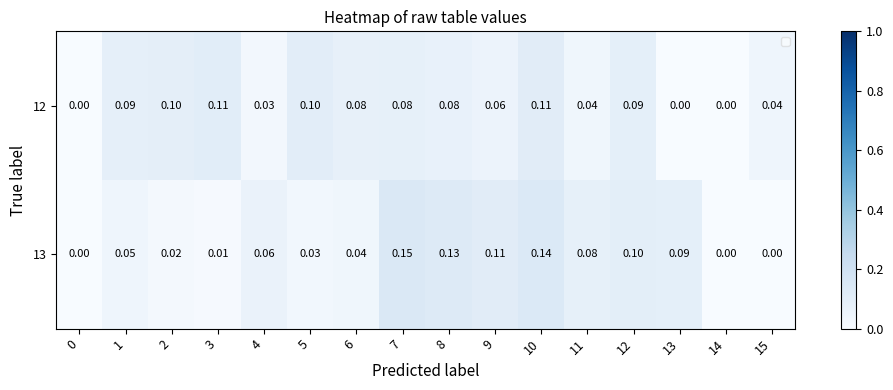

Which series changed the most between 2 and 10?

13